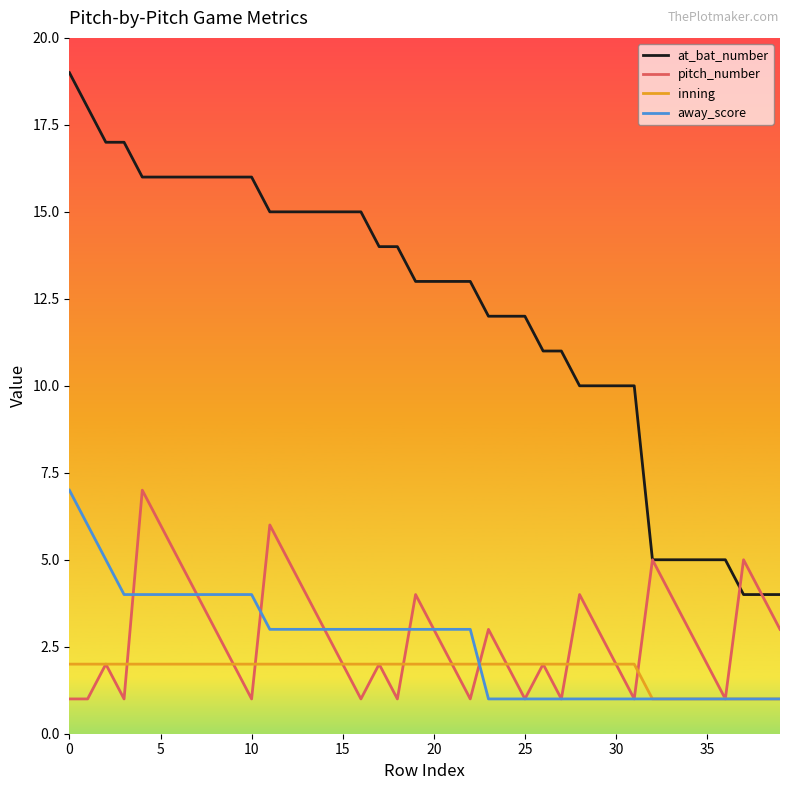

Reading right to left, list all the values displayed in this chart.

at_bat_number: 4	4	4	5	5	5	5	5	10	10	10	10	11	11	12	12	12	13	13	13	13	14	14	15	15	15	15	15	15	16	16	16	16	16	16	16	17	17	18	19
pitch_number: 3	4	5	1	2	3	4	5	1	2	3	4	1	2	1	2	3	1	2	3	4	1	2	1	2	3	4	5	6	1	2	3	4	5	6	7	1	2	1	1
inning: 1	1	1	1	1	1	1	1	2	2	2	2	2	2	2	2	2	2	2	2	2	2	2	2	2	2	2	2	2	2	2	2	2	2	2	2	2	2	2	2
away_score: 1	1	1	1	1	1	1	1	1	1	1	1	1	1	1	1	1	3	3	3	3	3	3	3	3	3	3	3	3	4	4	4	4	4	4	4	4	5	6	7